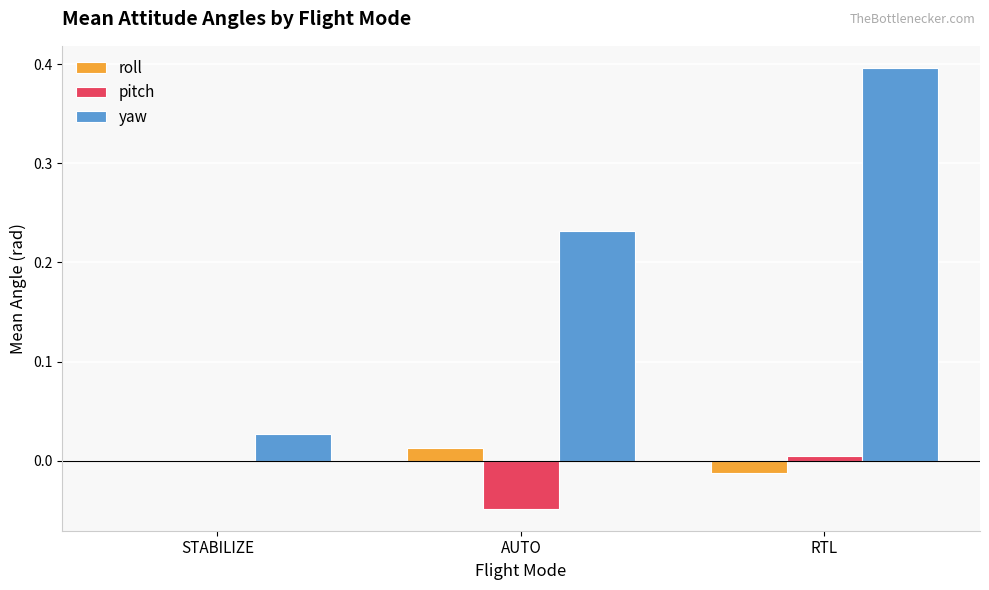

Which category has the highest value in the yaw series?

RTL